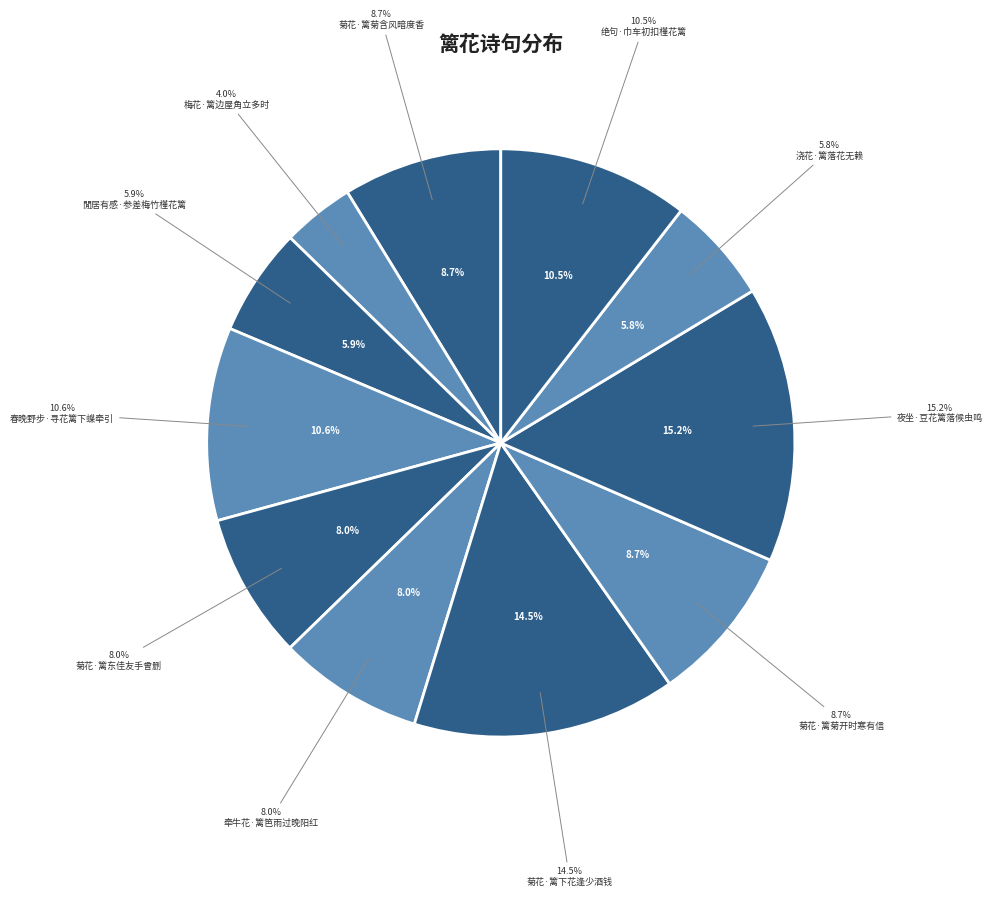

How many slices are in this pie chart?

11